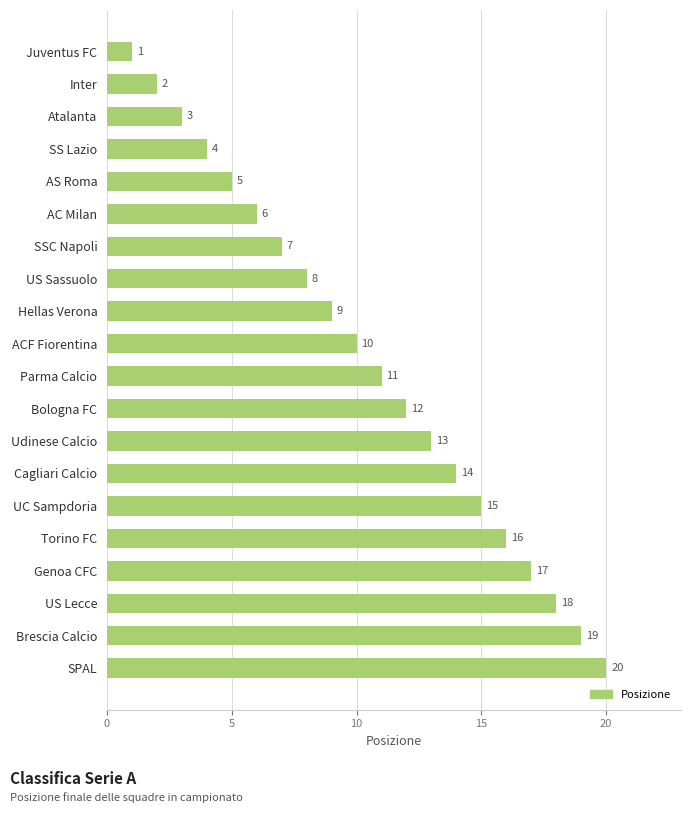

What is the difference between the maximum and minimum values?

19